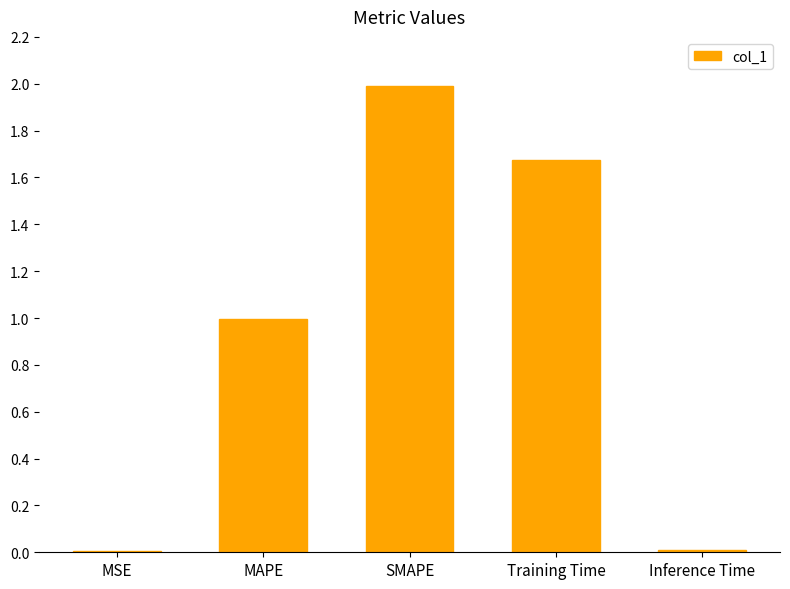

What is the maximum value shown in the chart?

2.0